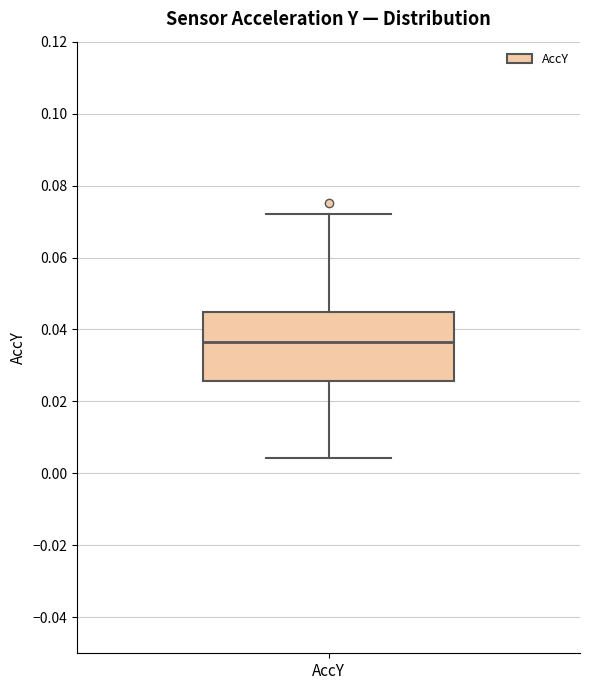

Where is the upper edge of the box for AccY on the y-axis? The values are not printed on the chart, so give them approximately, as read against the axis.

0.044